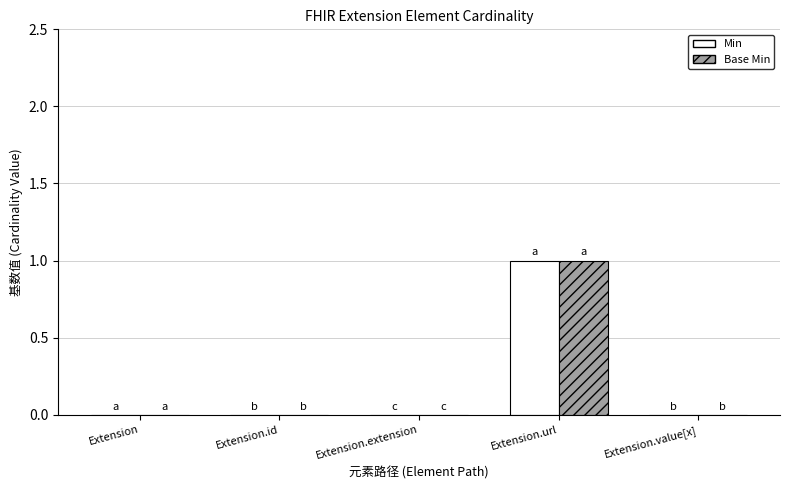

Reading left to right, what are all the values shown in this chart?

Min: Extension=0	Extension.id=0	Extension.extension=0	Extension.url=1	Extension.value[x]=0
Base Min: Extension=0	Extension.id=0	Extension.extension=0	Extension.url=1	Extension.value[x]=0